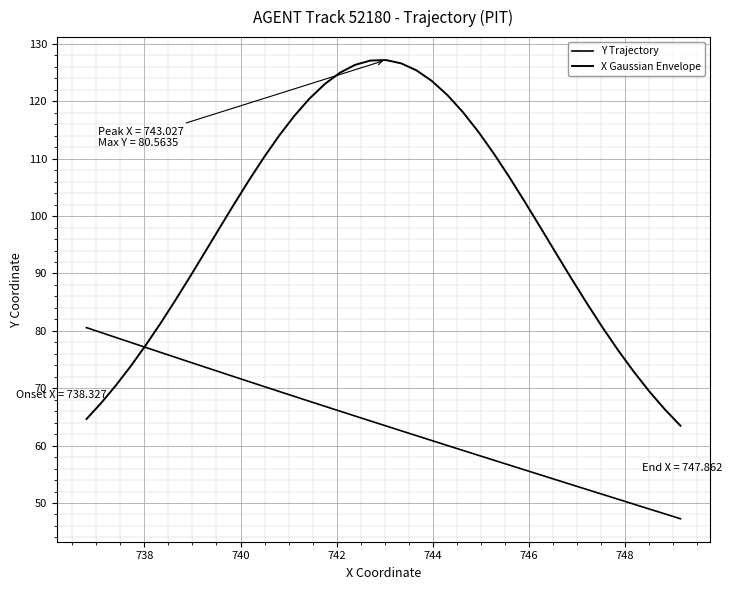

Count the number of categories in the chart.

40